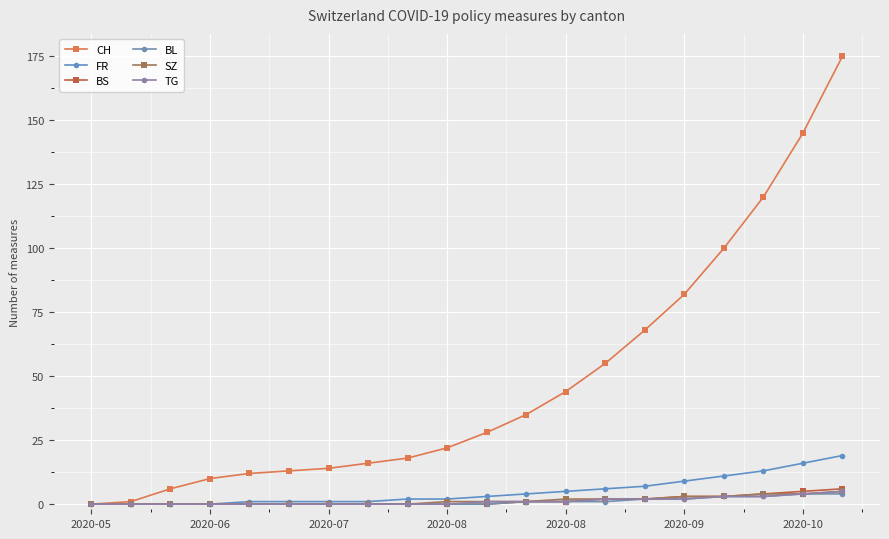

Does the chart have visible grid lines?

Yes